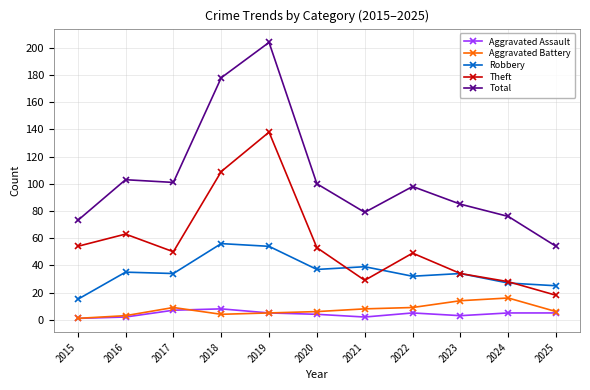

What value does the Aggravated Assault series have at 2016?

2